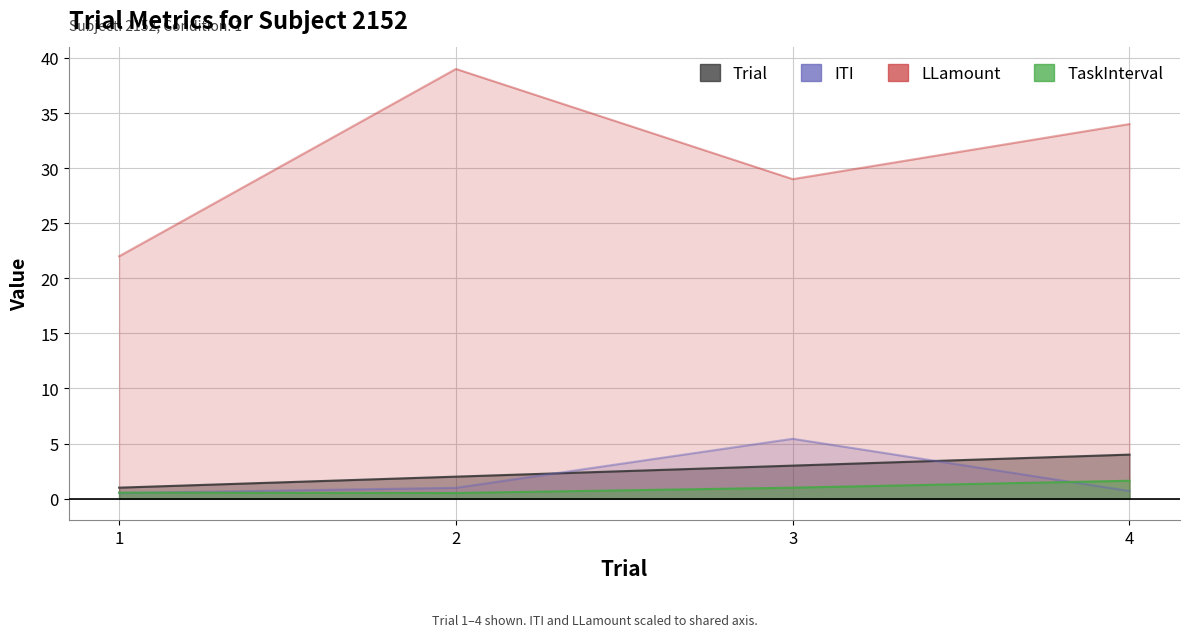

After their last crossing, which series has the higher values: Trial or ITI?

Trial